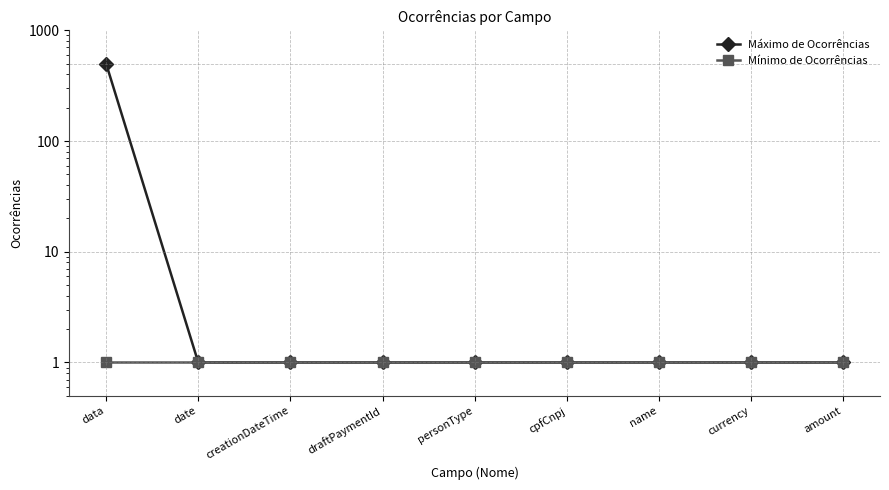

Rank the categories by Mínimo de Ocorrências value from highest to lowest.

data, date, creationDateTime, draftPaymentId, personType, cpfCnpj, name, currency, amount